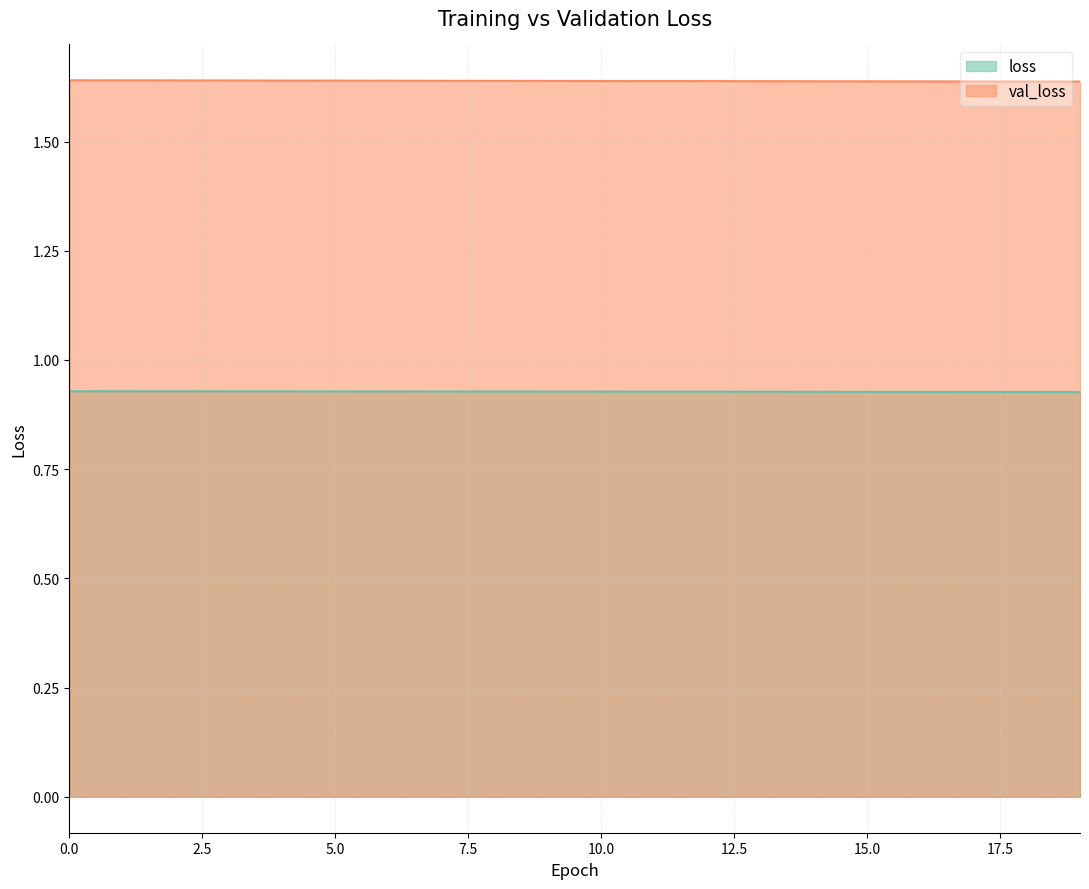

What are all the series names shown in the legend?

loss, val_loss